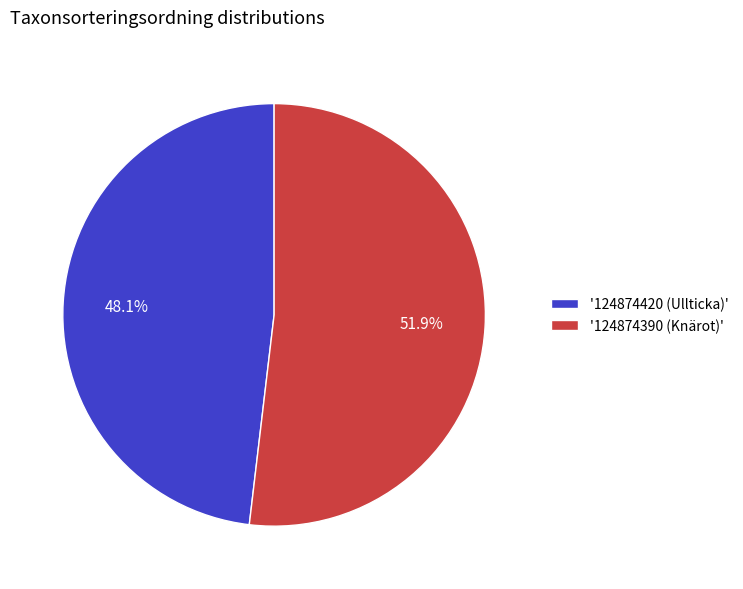

Is there any slice that represents more than half of the pie?

Yes